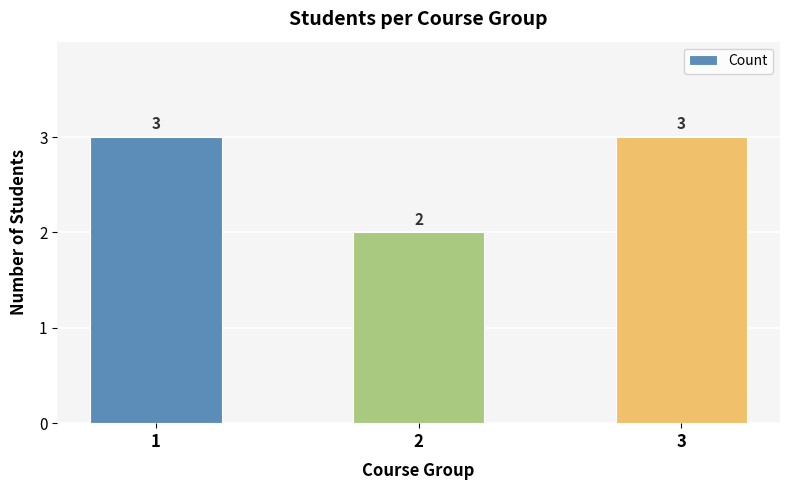

What is the difference between the maximum and minimum values?

1